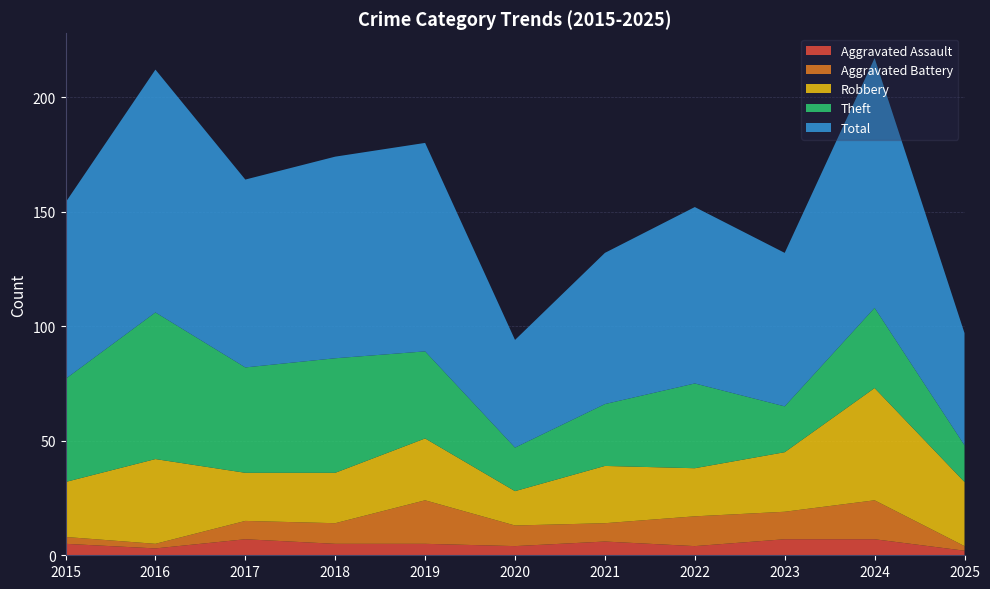

Reading left to right, list all the values displayed in this chart.

Aggravated Assault: 5	3	7	5	5	4	6	4	7	7	2
Aggravated Battery: 3	2	8	9	19	9	8	13	12	17	2
Robbery: 24	37	21	22	27	15	25	21	26	49	28
Theft: 45	64	46	50	38	19	27	37	20	35	16
Total: 77	106	82	88	91	47	66	77	67	109	49